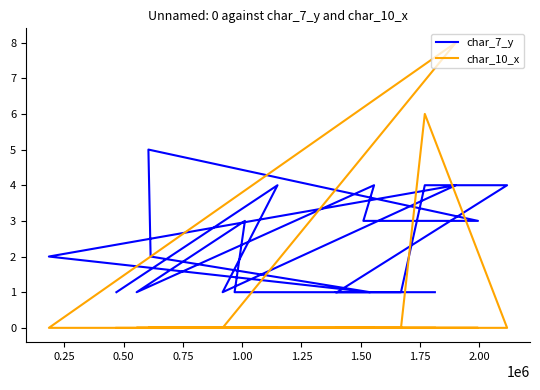

At how many categories does at least one series exceed 1?

11